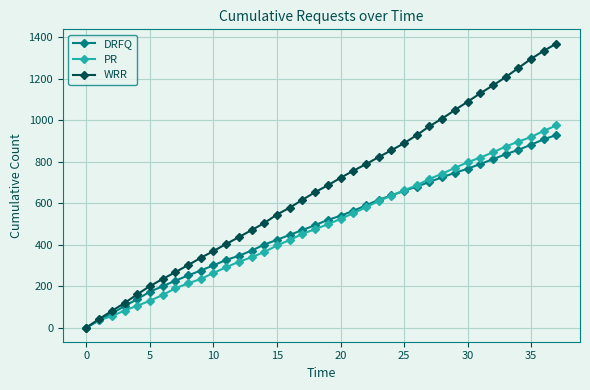

What is the maximum value for PR?

975